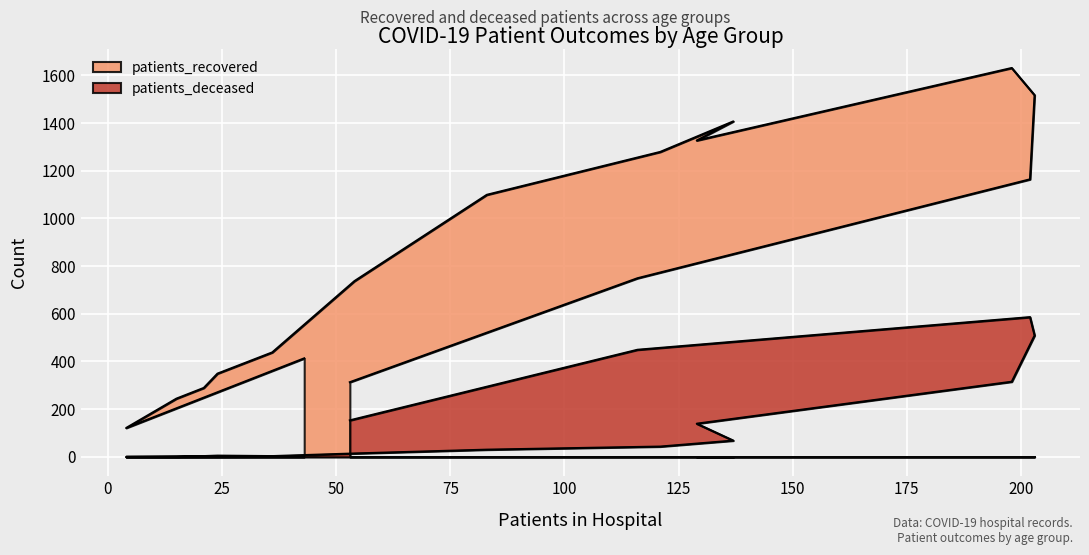

Reading right to left, extract all data points from this chart.

patients_recovered: 313	749	1164	1517	1631	1327	1407	1279	1099	737	438	349	289	244	121	413
patients_deceased: 153	449	586	509	315	139	68	43	30	14	3	5	3	1	0	2